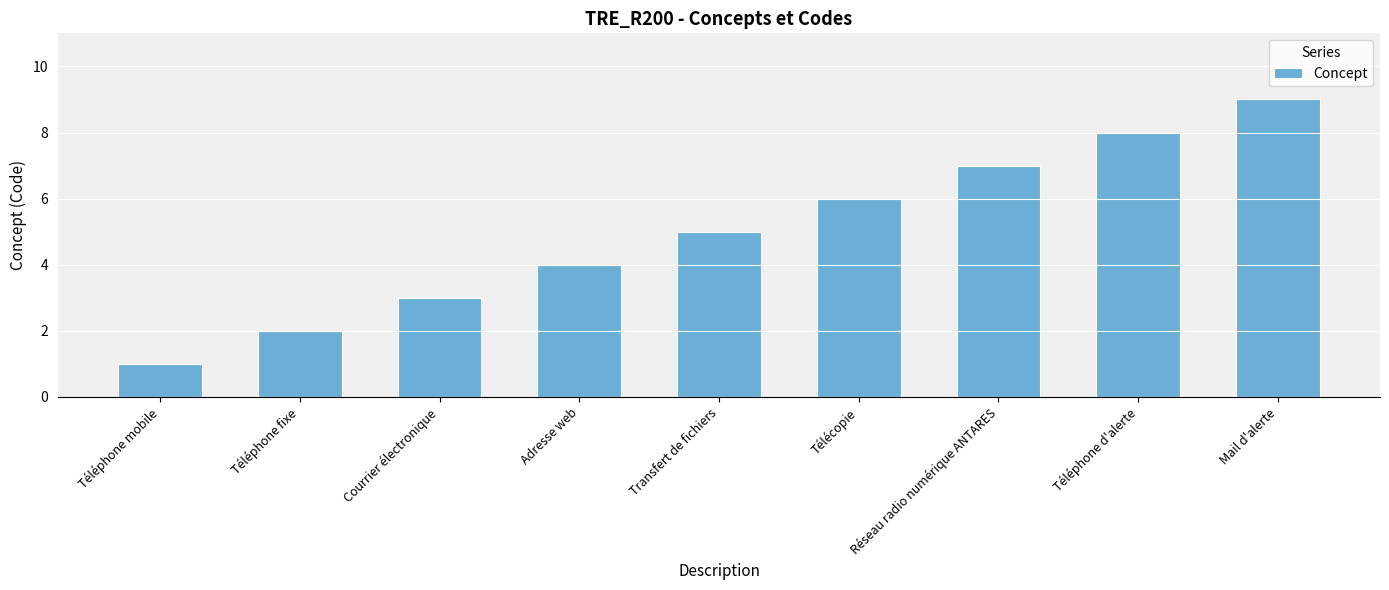

How many values are between 3 and 7?

5